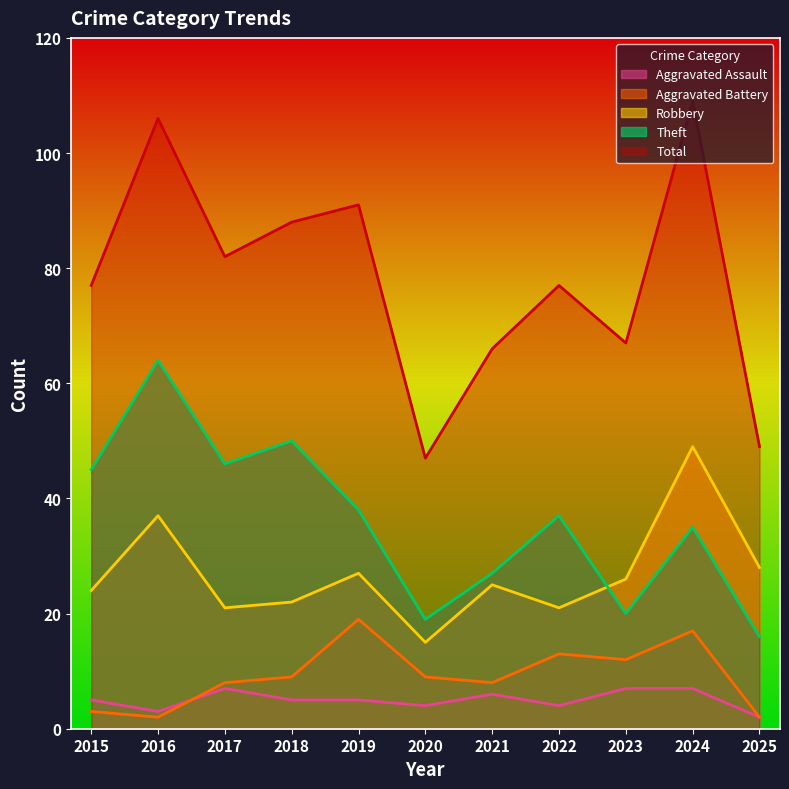

How many data points in Theft are above 37?

5